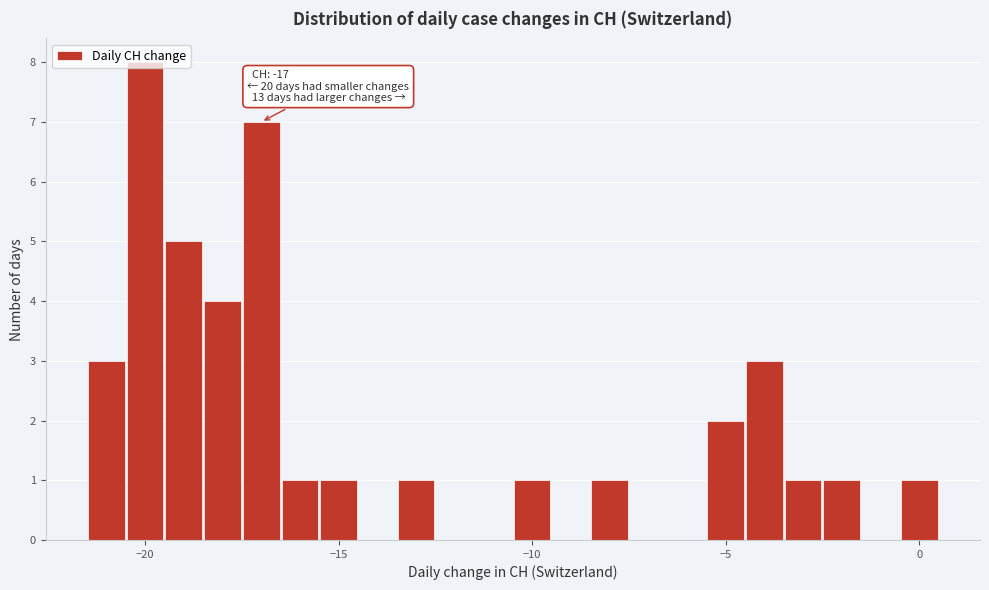

Read against the x-axis, roughly where is the centre of the tallest bar?

-20.0